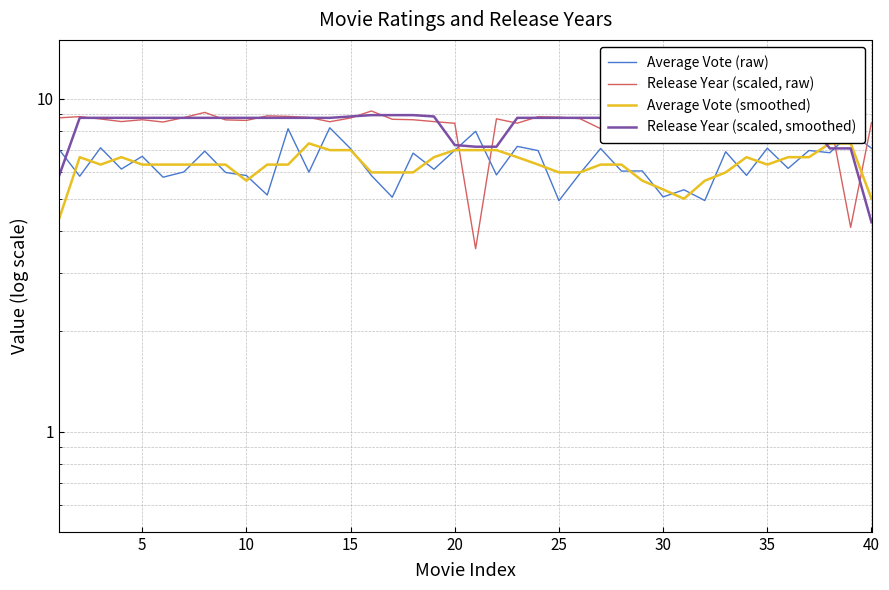

Is it true that Average Vote (smoothed) equals 10.9 at 36?

False